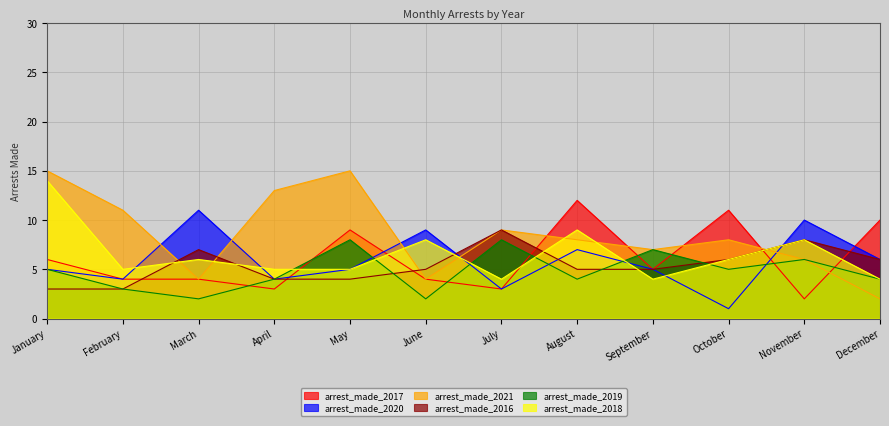

What is the difference between the second highest and minimum values in the arrest_made_2020 series?

9